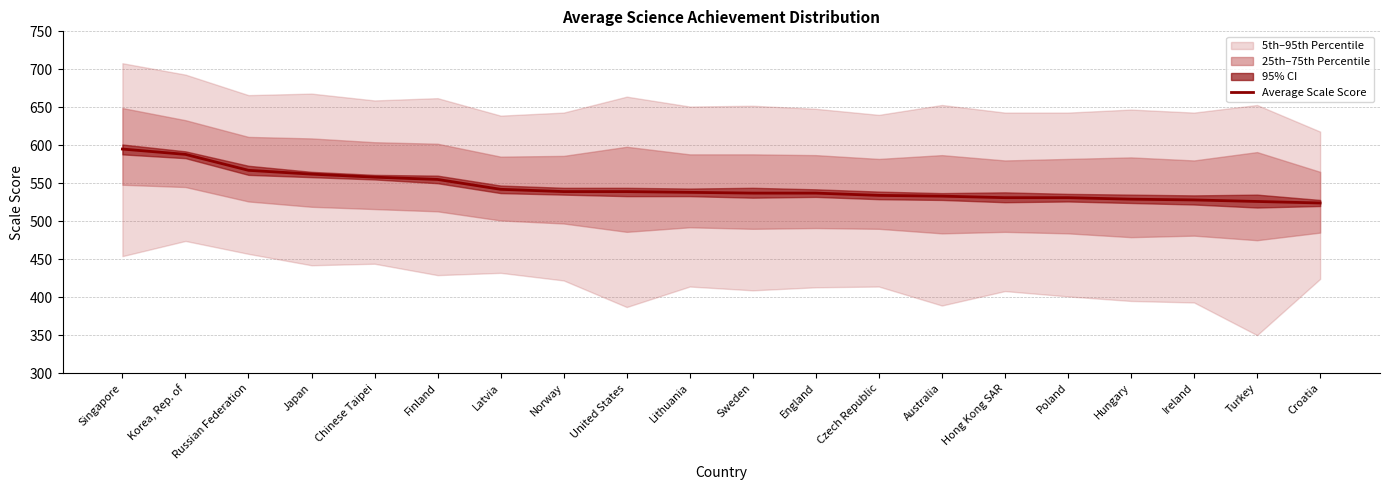

At which label is the value closest to 559?

Chinese Taipei